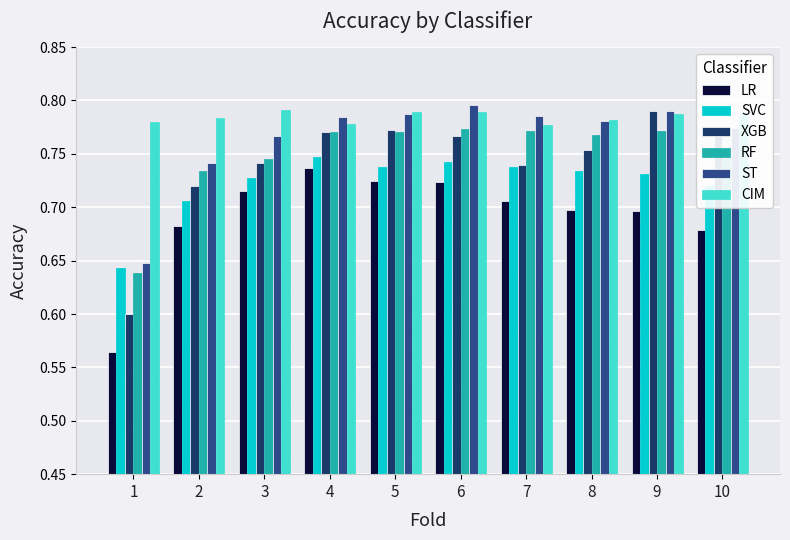

What is the difference between the maximum and minimum values in the SVC series?

0.1